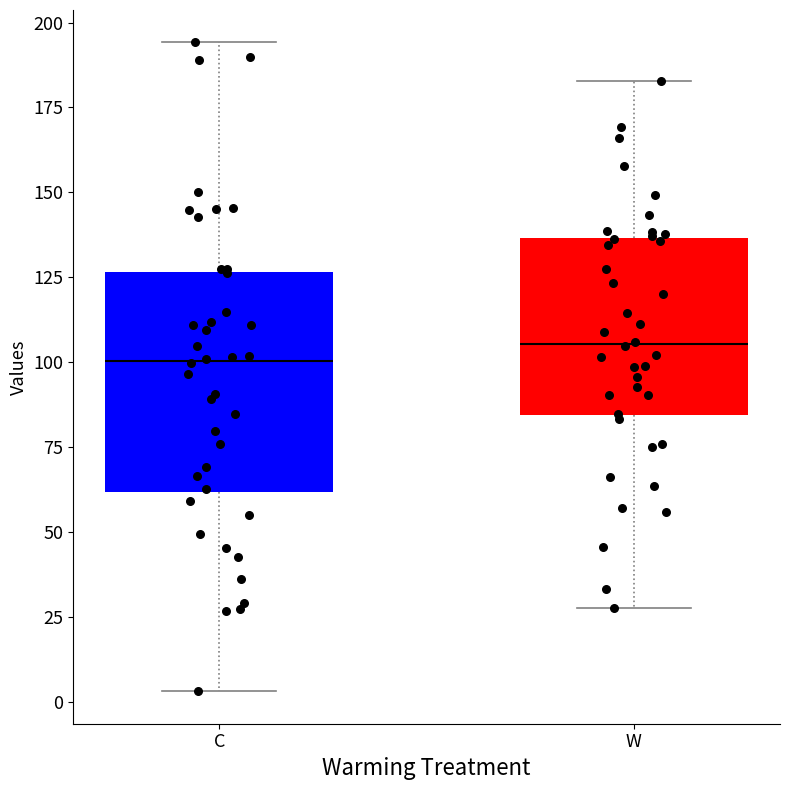

Reading left to right, read every box against the y-axis: the position of its median line, the range the box covers, and the ends of its whiskers. The values are not printed on the chart, so give them approximately, as read against the axis.

C: median 100, box 60 to 125, whiskers 5 to 195
W: median 105, box 85 to 135, whiskers 30 to 185